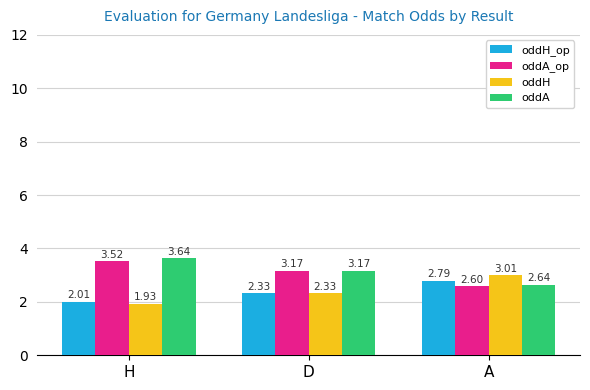

What is the difference between the maximum and minimum values in the oddH_op series?

0.8